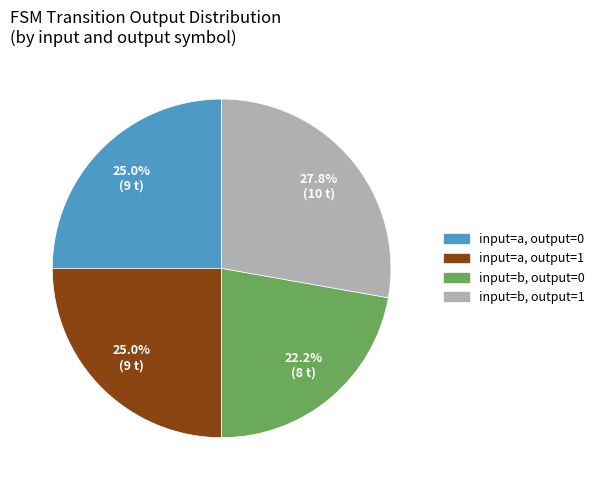

Is there any slice that represents more than half of the pie?

No